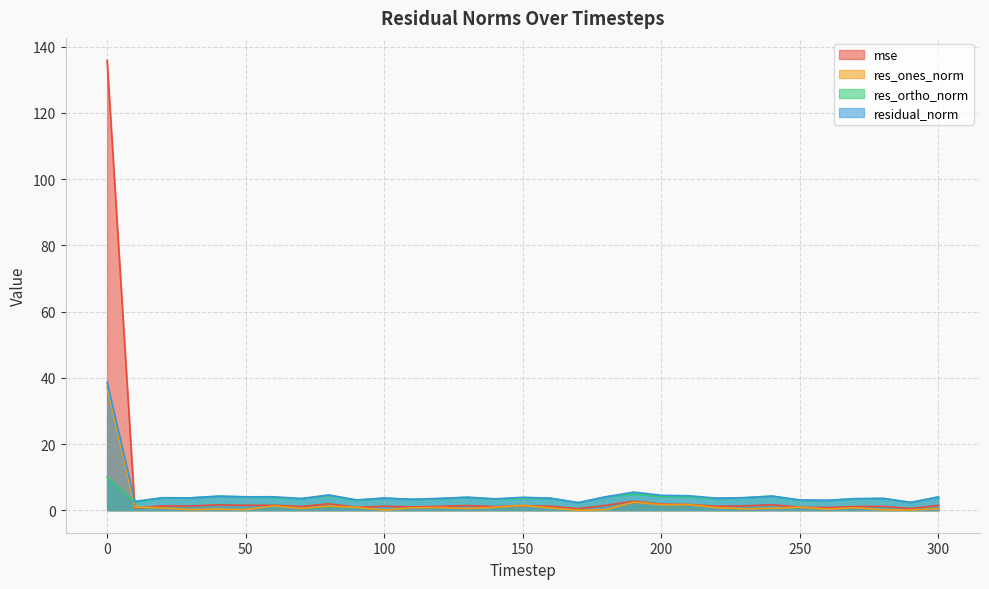

How many series are shown in this chart?

4